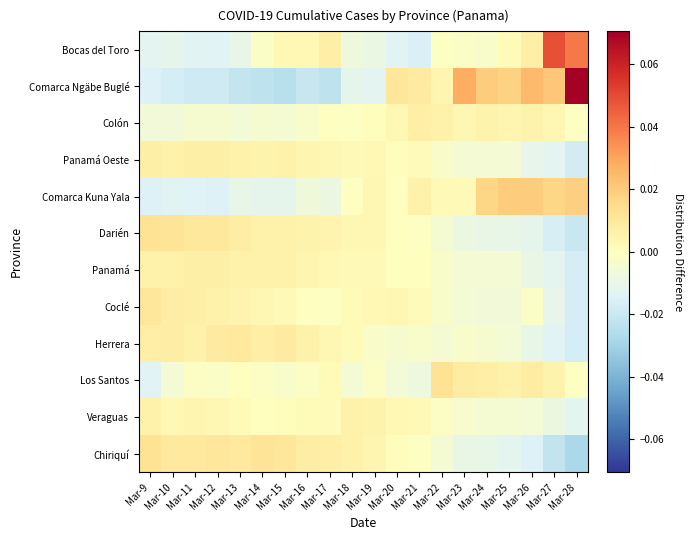

What is the greatest value displayed?

0.1